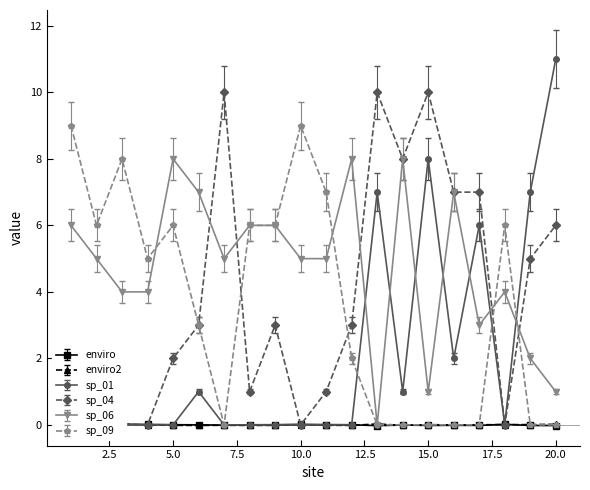

True or false: sp_09 and enviro intersect in this chart.

False